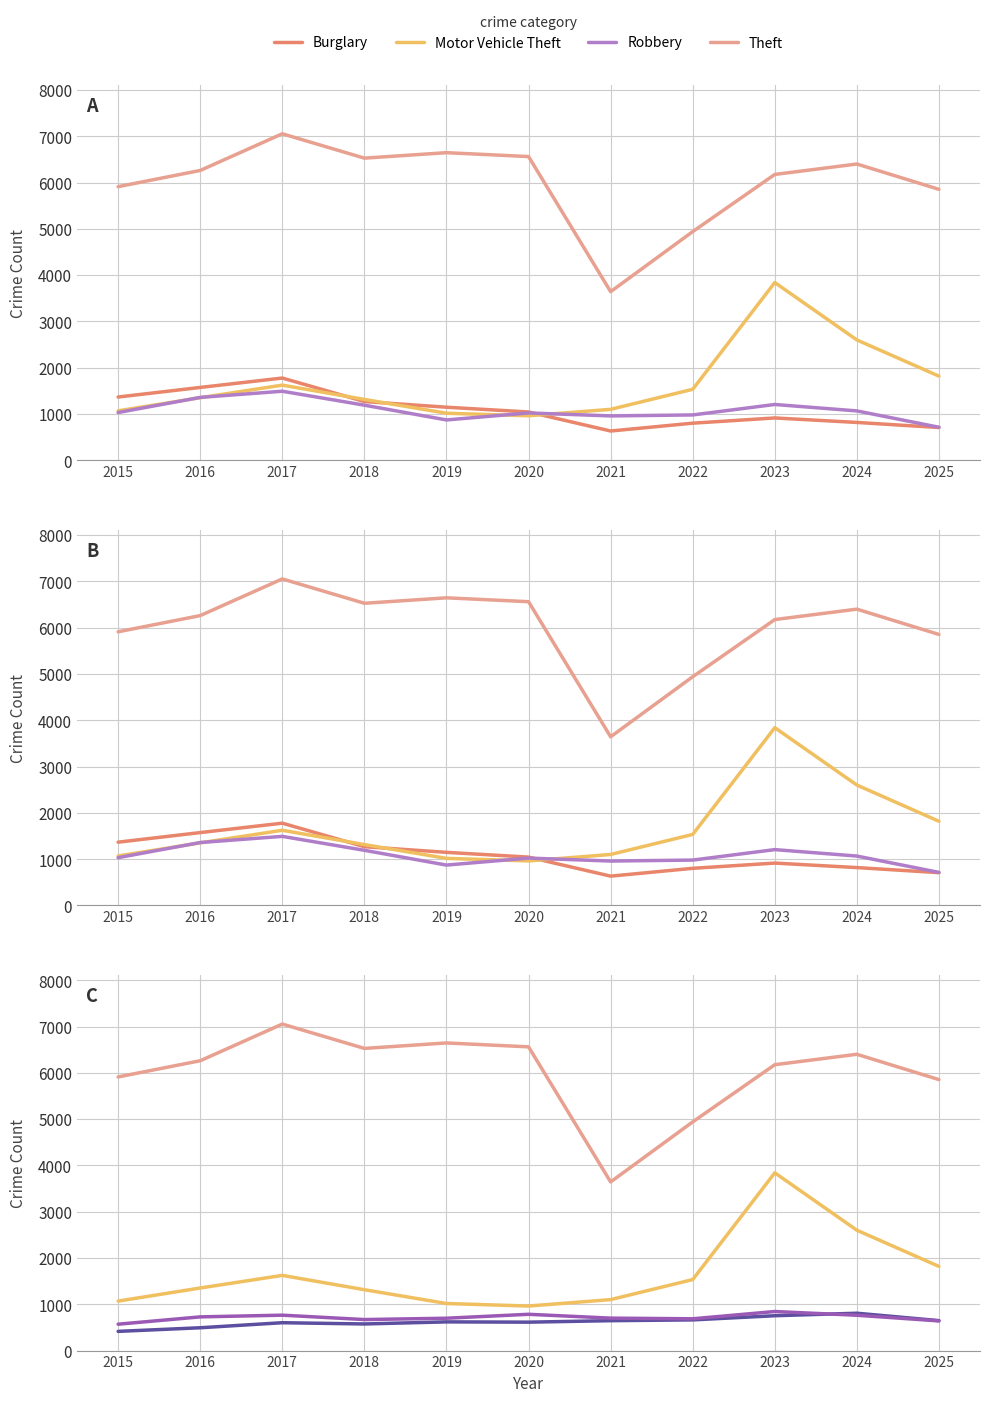

At which category does Theft reach its first local peak?

2017